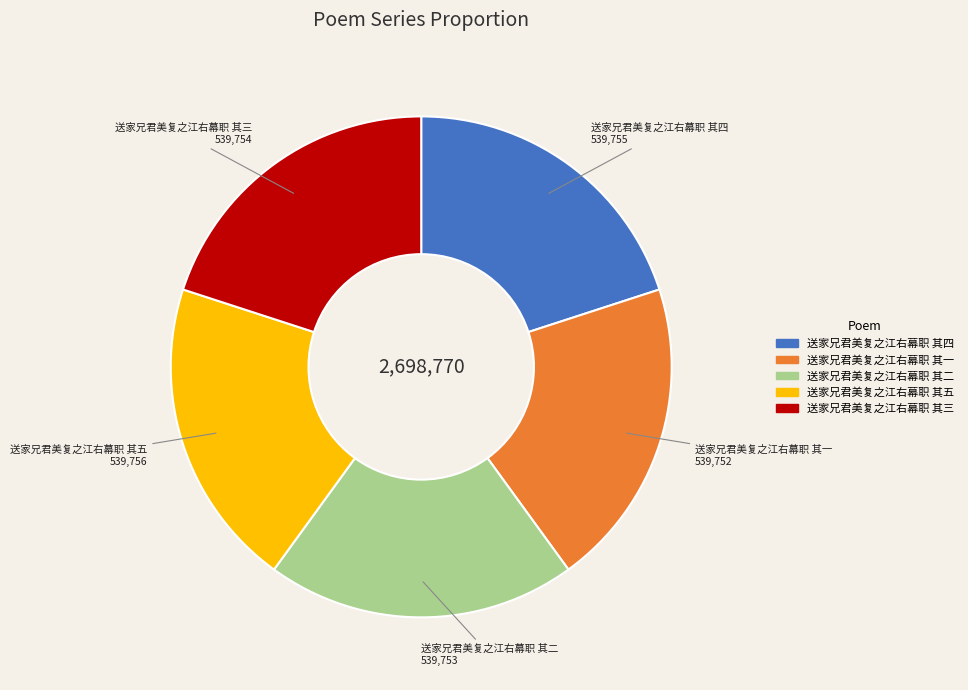

Is there a majority slice in this chart?

No